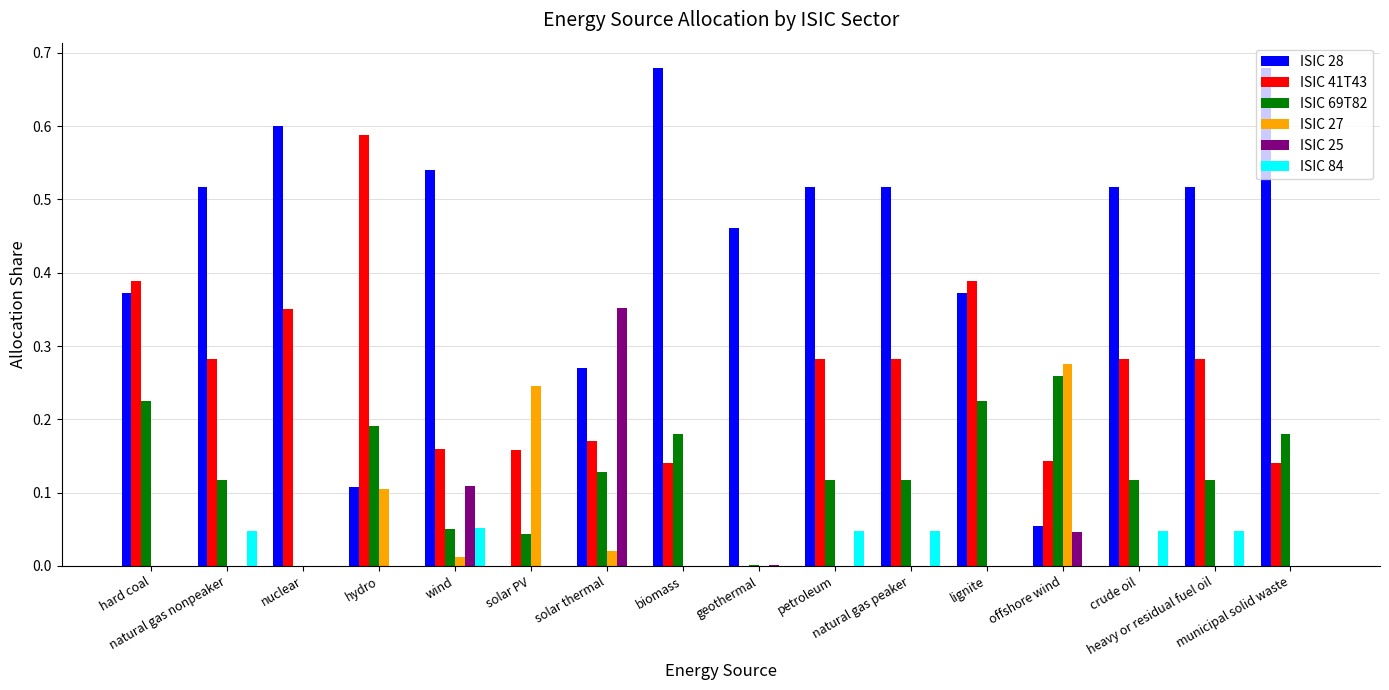

Reading left to right, list all the values displayed in this chart.

ISIC 28: 0.4	0.5	0.6	0.1	0.5	0.0	0.3	0.7	0.5	0.5	0.5	0.4	0.1	0.5	0.5	0.7
ISIC 41T43: 0.4	0.3	0.3	0.6	0.2	0.2	0.2	0.1	0.0	0.3	0.3	0.4	0.1	0.3	0.3	0.1
ISIC 69T82: 0.2	0.1	0.0	0.2	0.1	0.0	0.1	0.2	0.0	0.1	0.1	0.2	0.3	0.1	0.1	0.2
ISIC 27: 0.0	0.0	0.0	0.1	0.0	0.2	0.0	0.0	0.0	0.0	0.0	0.0	0.3	0.0	0.0	0.0
ISIC 25: 0.0	0.0	0.0	0.0	0.1	0.0	0.4	0.0	0.0	0.0	0.0	0.0	0.0	0.0	0.0	0.0
ISIC 84: 0.0	0.0	0.0	0.0	0.1	0.0	0.0	0.0	0.0	0.0	0.0	0.0	0.0	0.0	0.0	0.0